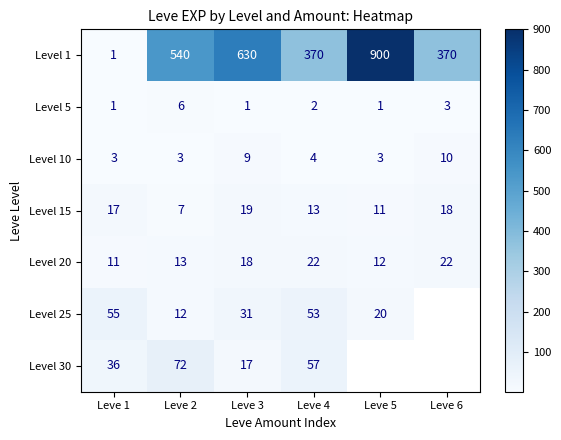

True or false: Level 30 has a value of 17.0 at Leve 3.

True